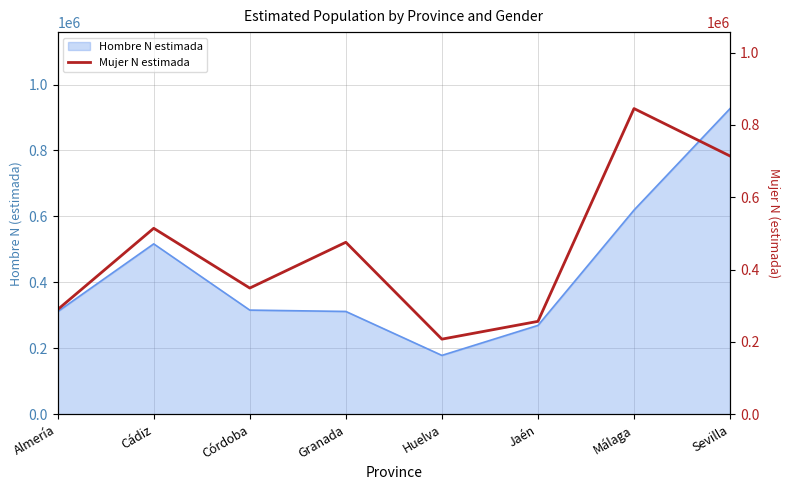

What is the label of the 8th point from the left?

Sevilla